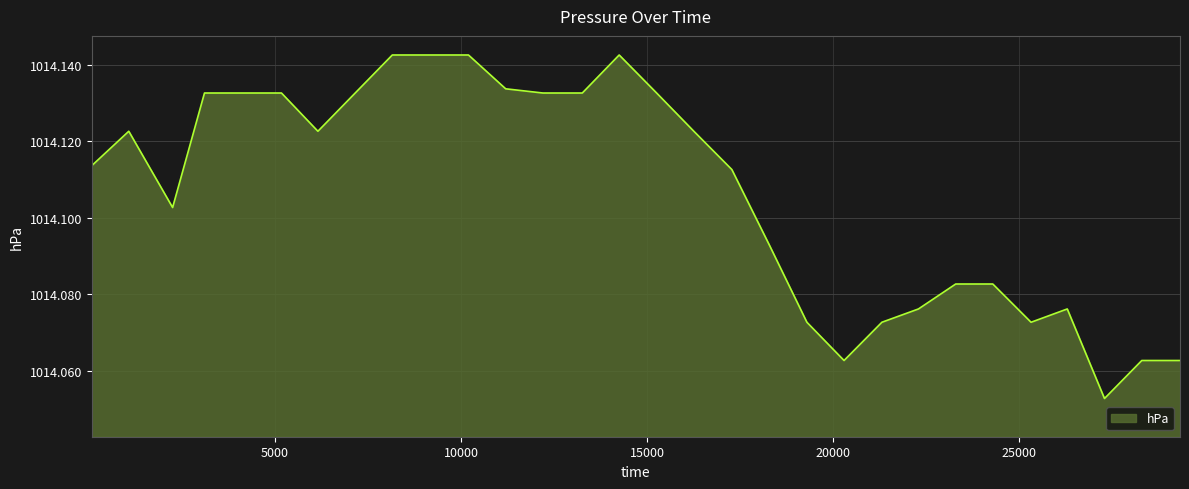

What is the difference between the second highest and minimum values?

0.1